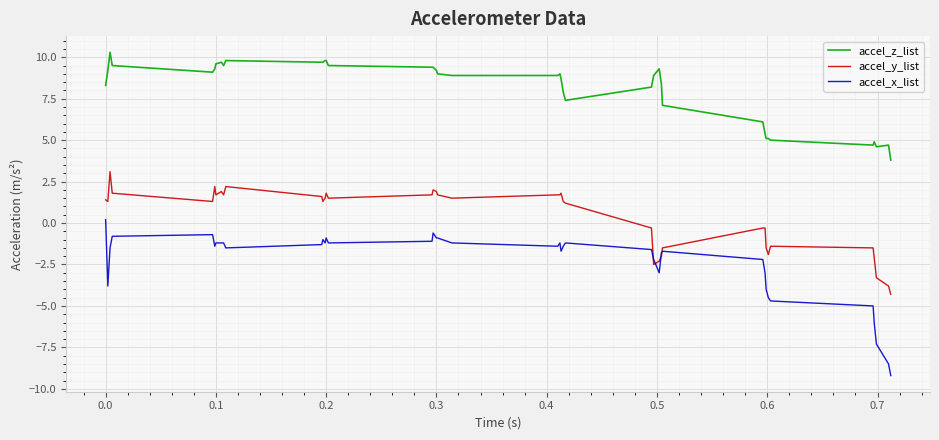

What is the sum of all accel_y_list values?

13.8